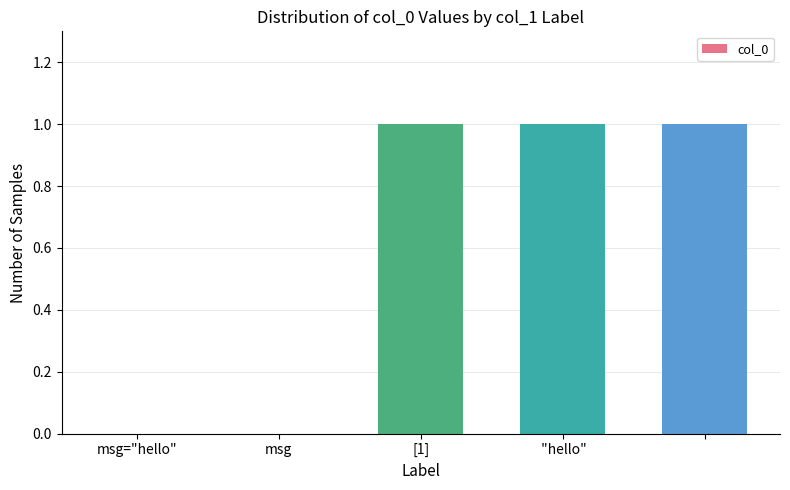

What is the sum of all values?

3